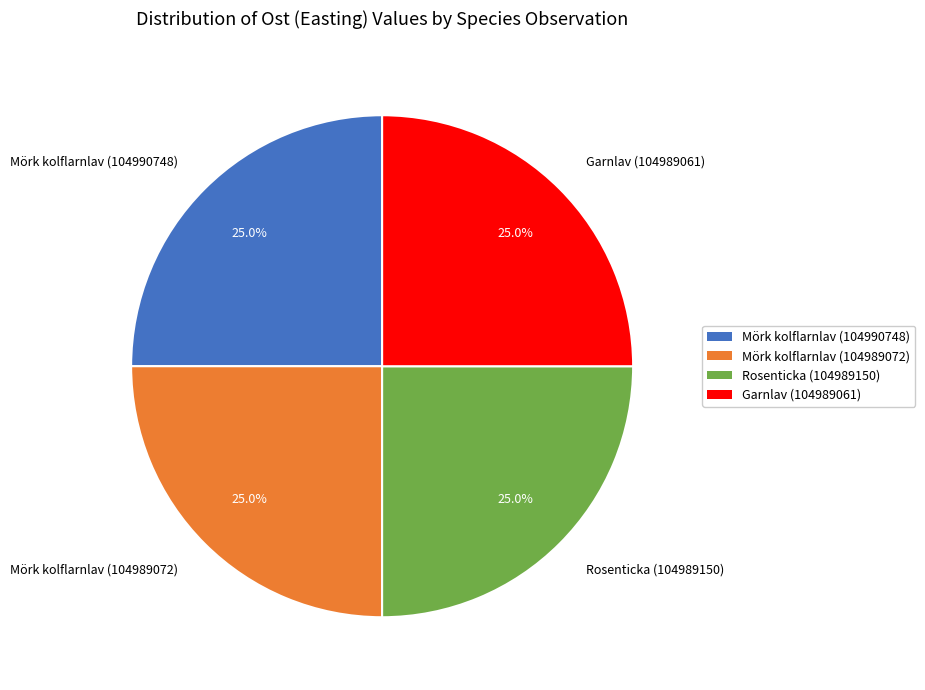

What percentage is NOT represented by Garnlav (104989061)?

75.0%